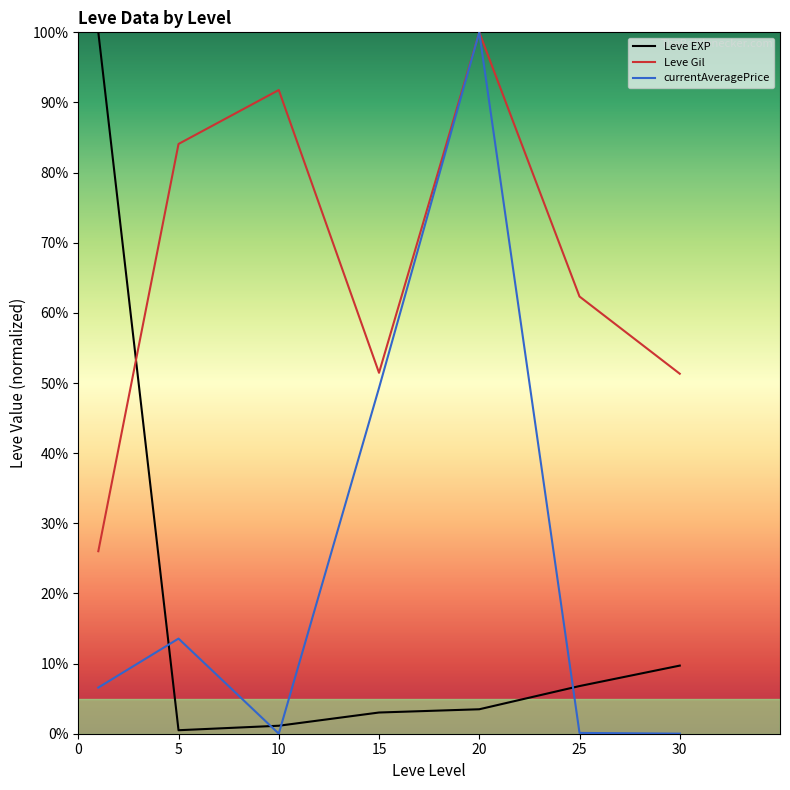

Which series has the largest total across all categories?

Leve Gil